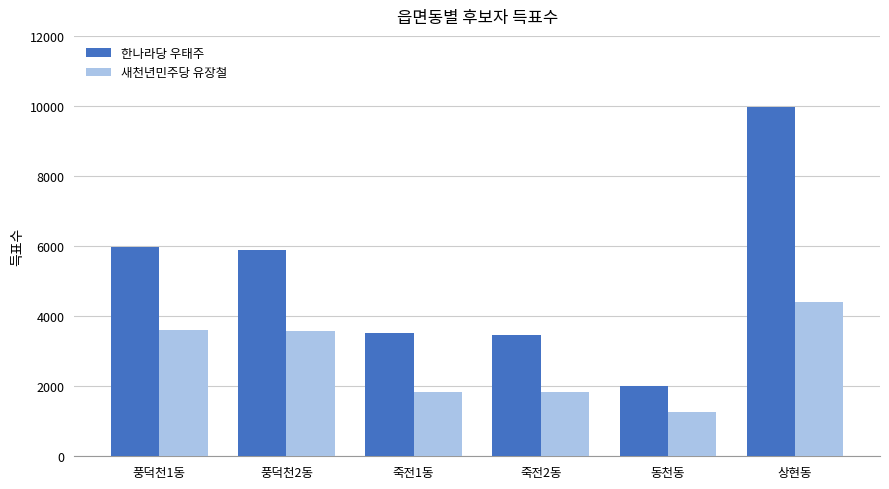

Which series has the largest total across all categories?

한나라당 우태주